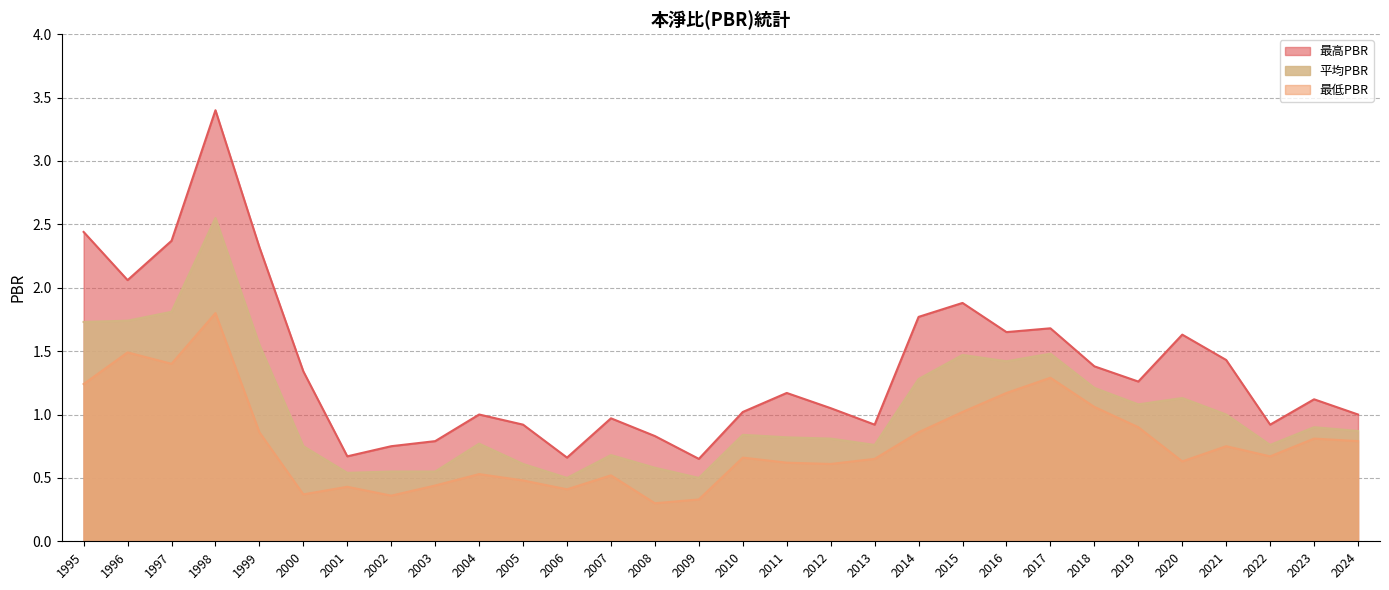

Which series has the widest spread of values?

最高PBR